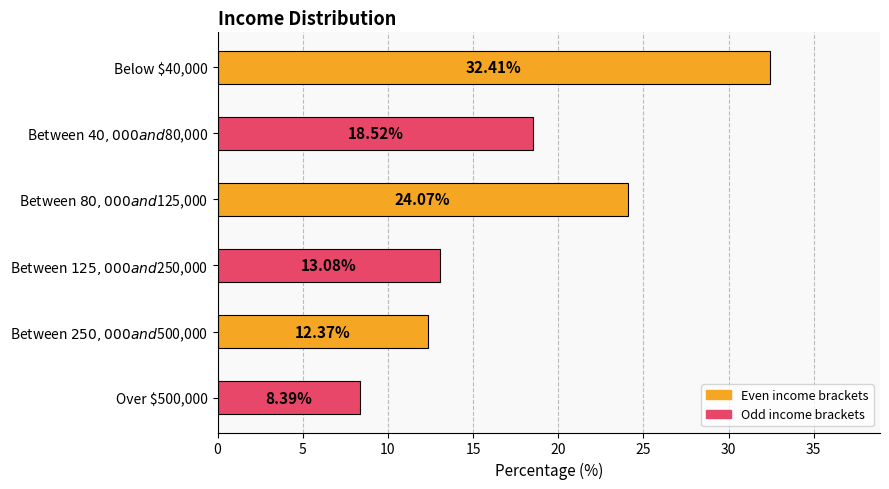

List the labels in order of value, largest first.

Below $40,000, Between $80,000 and $125,000, Between $40,000 and $80,000, Between $125,000 and $250,000, Between $250,000 and $500,000, Over $500,000